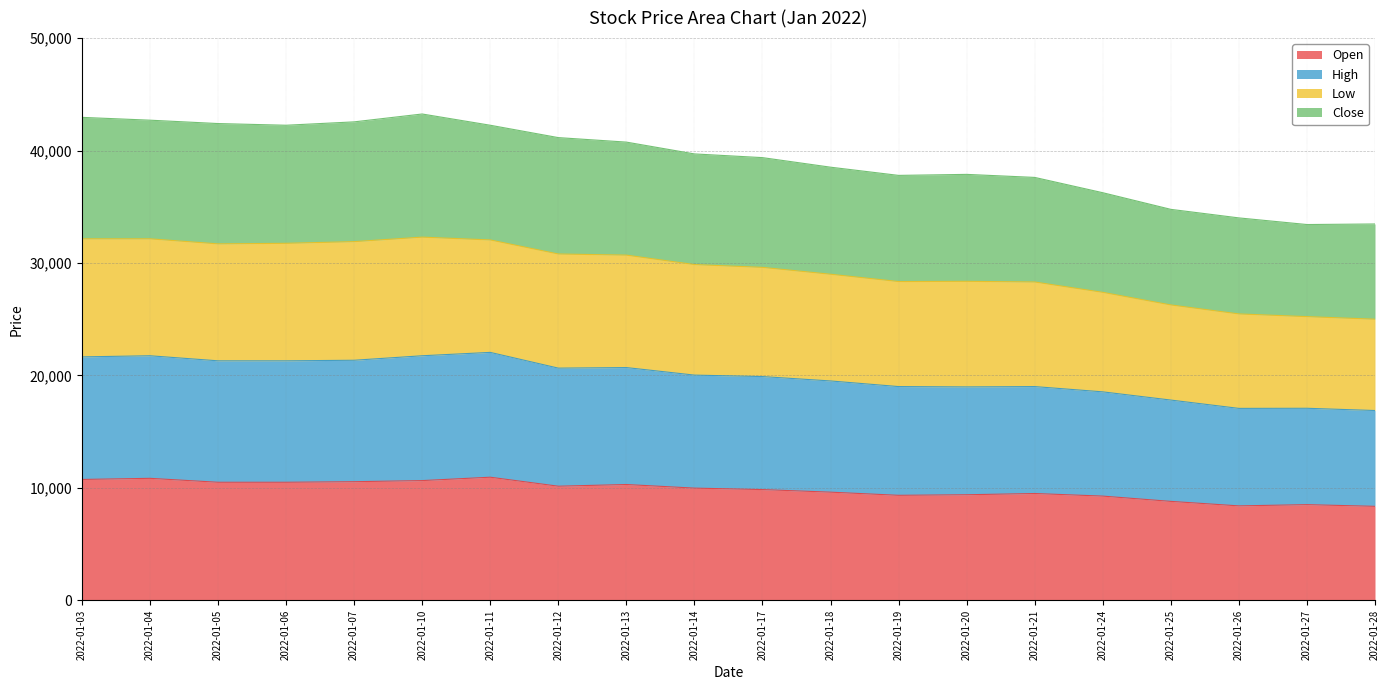

What is the maximum value for Open?

10950